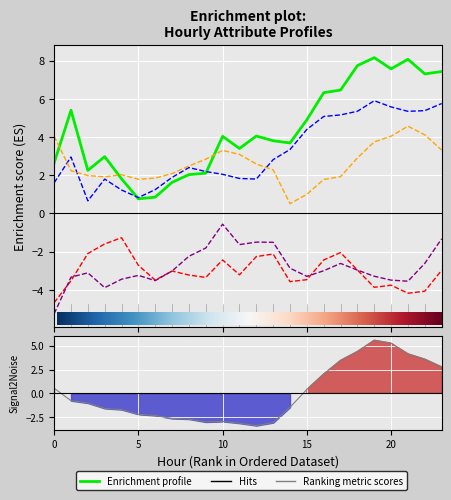

What is the smallest value displayed?

-5.3